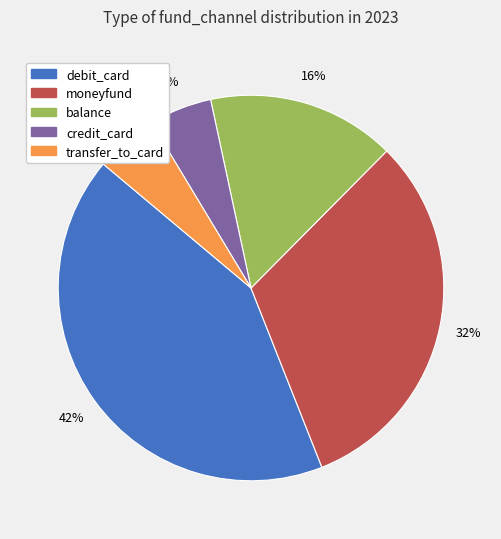

To the nearest percent, what is the difference between the largest and smallest slice percentages?

37%